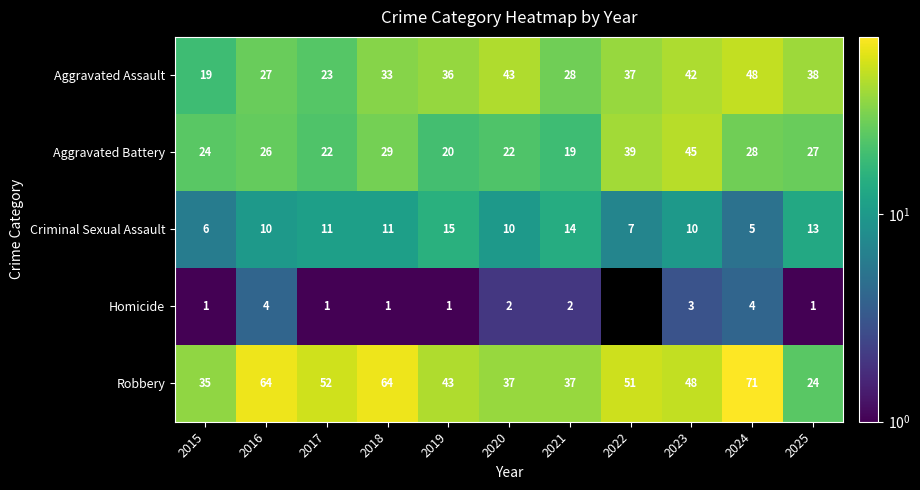

Which series changed the most between 2017 and 2020?

Aggravated Assault